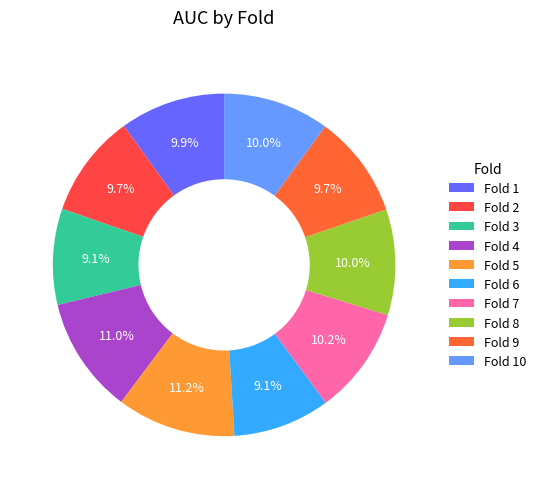

Is it true that Fold 3 is 9% of the pie?

True